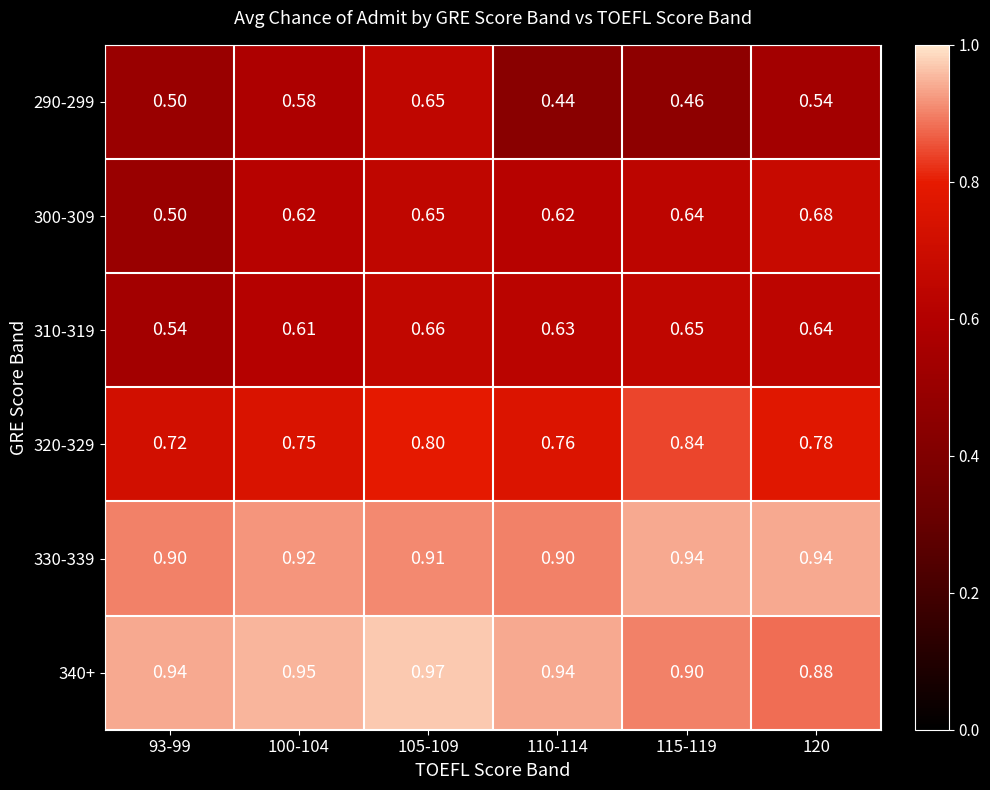

At how many categories does at least one series exceed 0?

6